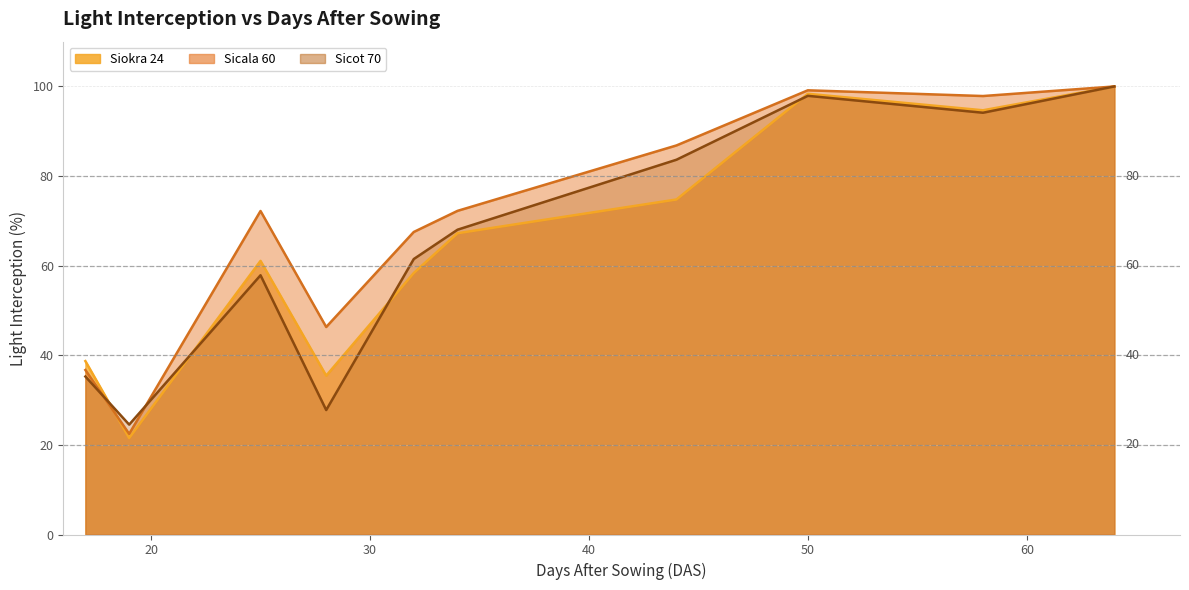

How many intersections are there between Sicot 70 and Siokra 24?

4